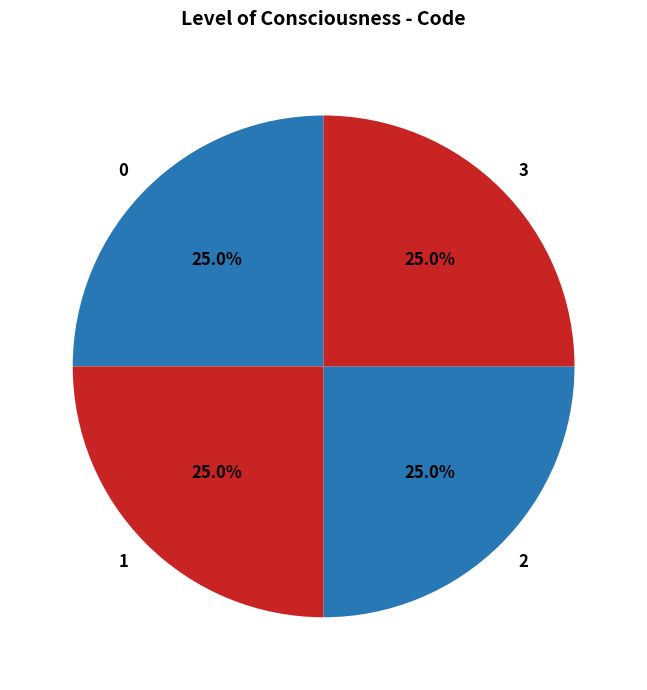

How many slices are in this pie chart?

4